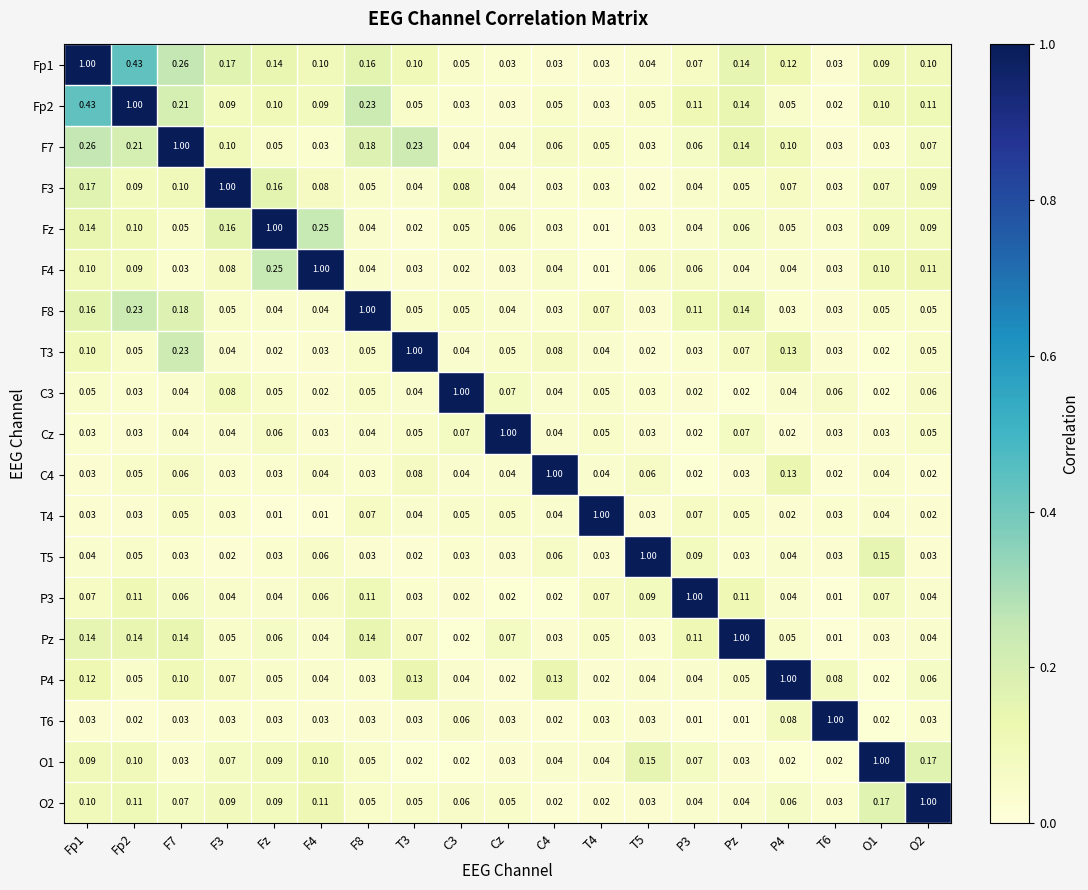

Is the value of T3 at F3 greater than the value of Fp1 at F4?

No